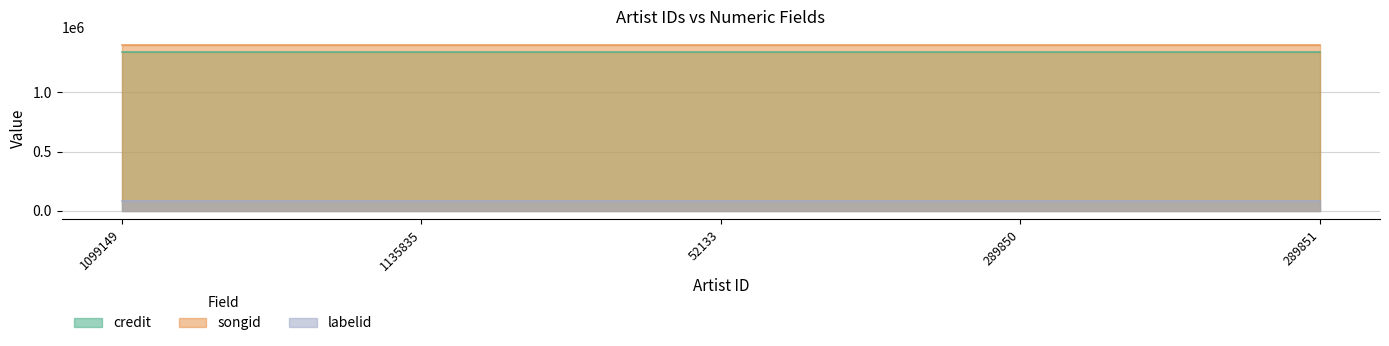

What is the difference between the highest and lowest values at 289850?

1312322